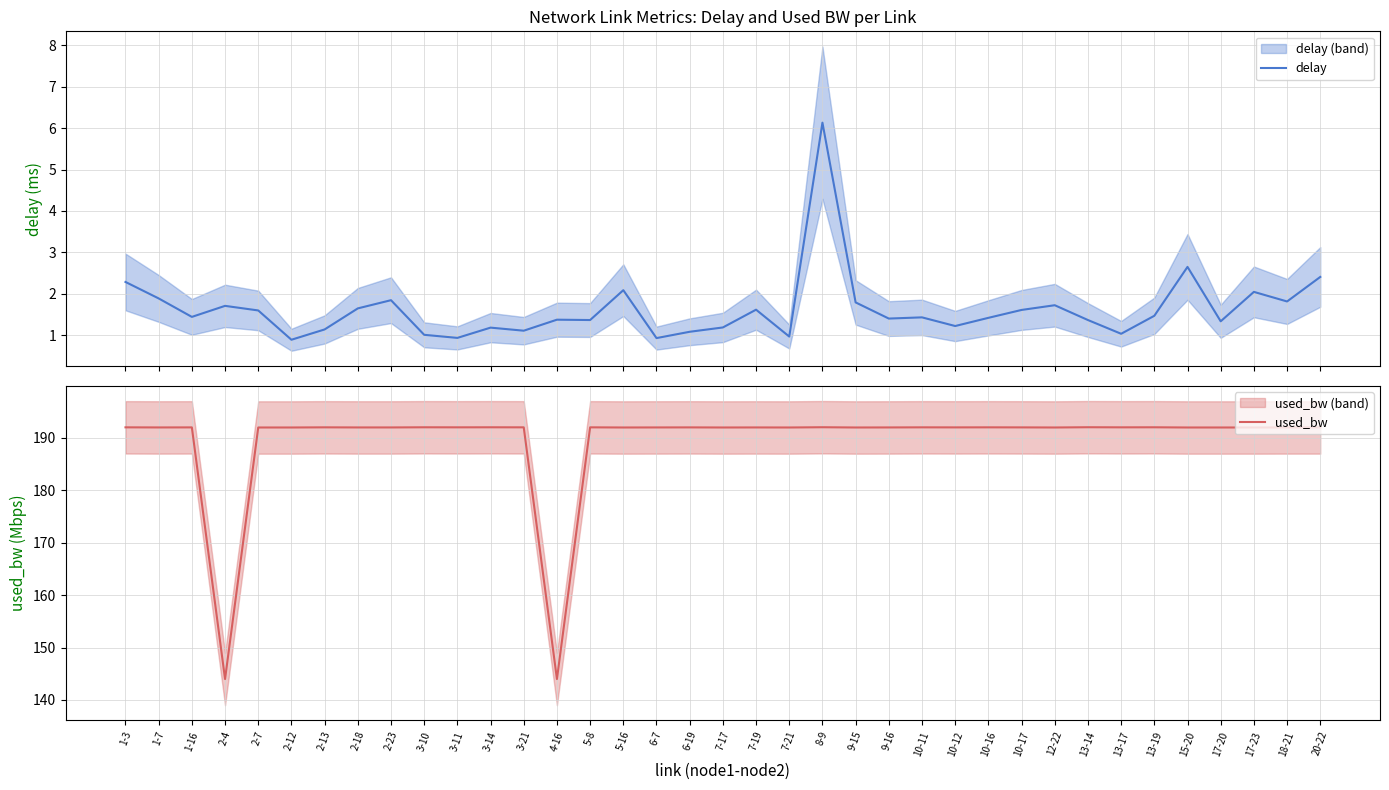

True or false: delay and used_bw cross at least once.

False